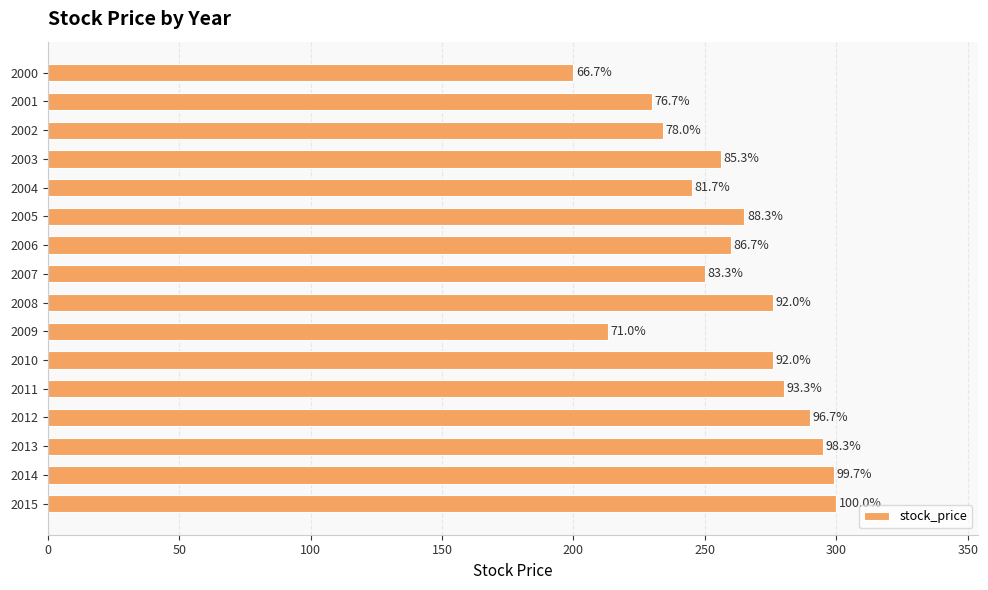

How many bars are there in total?

16